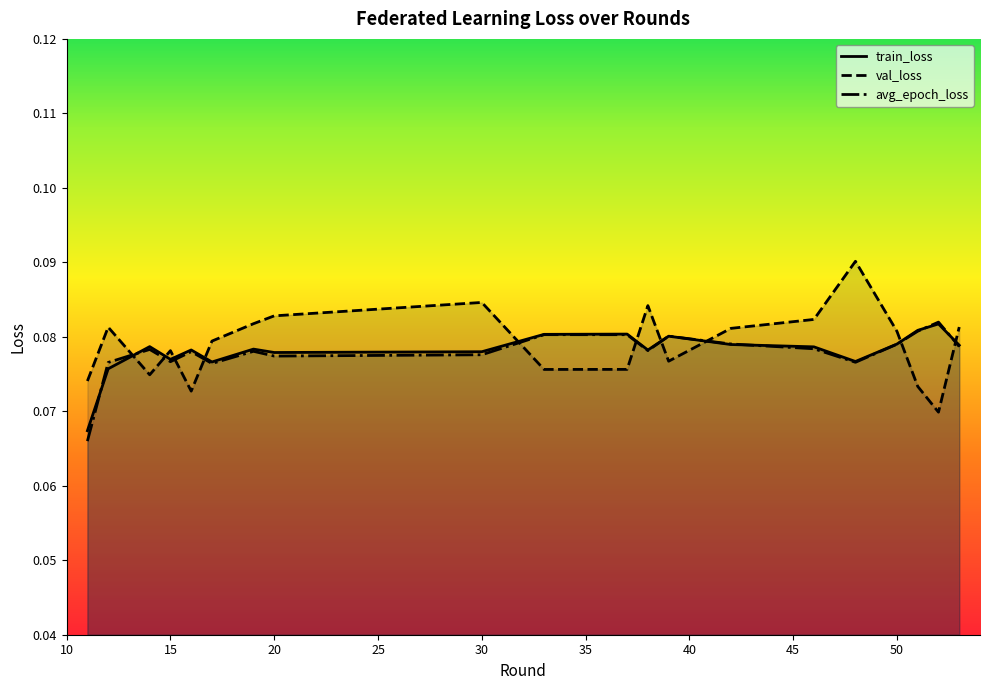

What are all the series names shown in the legend?

train_loss, val_loss, avg_epoch_loss